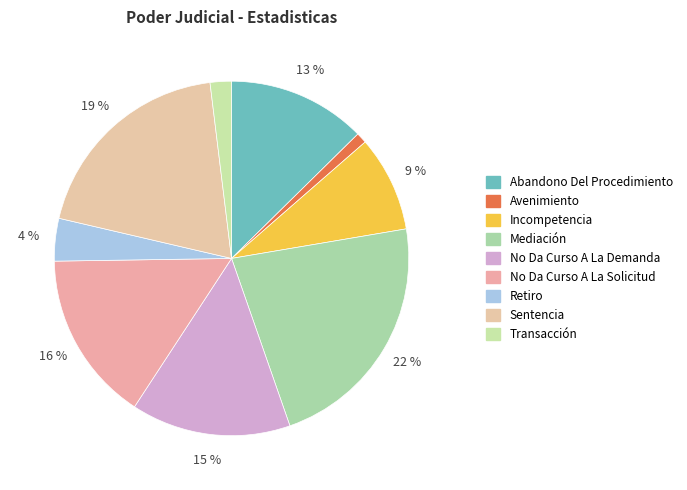

Which has a higher value, Abandono Del Procedimiento or Retiro?

Abandono Del Procedimiento